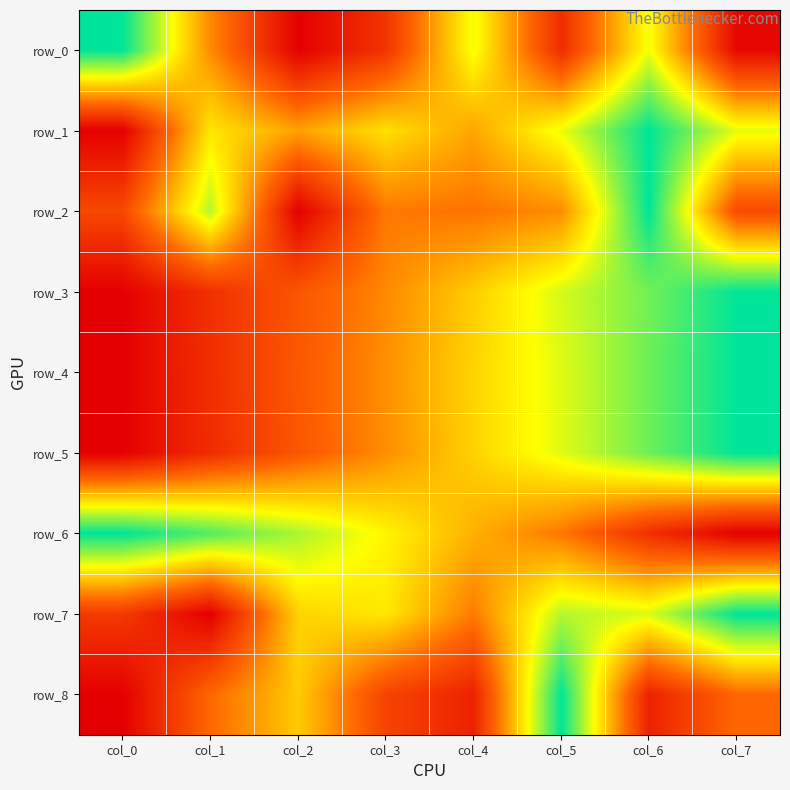

What is the maximum value for row_5?

1.0